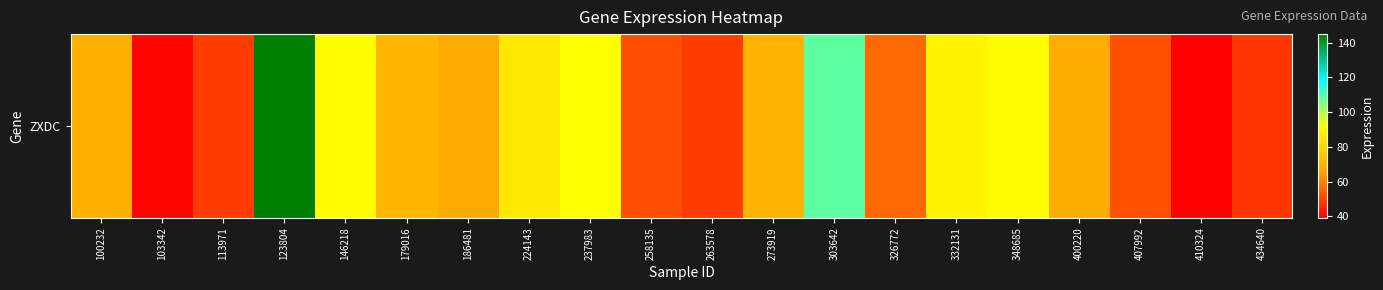

Rank the categories by value from highest to lowest.

123804, 303642, 237983, 146218, 348685, 332131, 224143, 179016, 273919, 100232, 400220, 186481, 326772, 407992, 258135, 263578, 113971, 434640, 103342, 410324